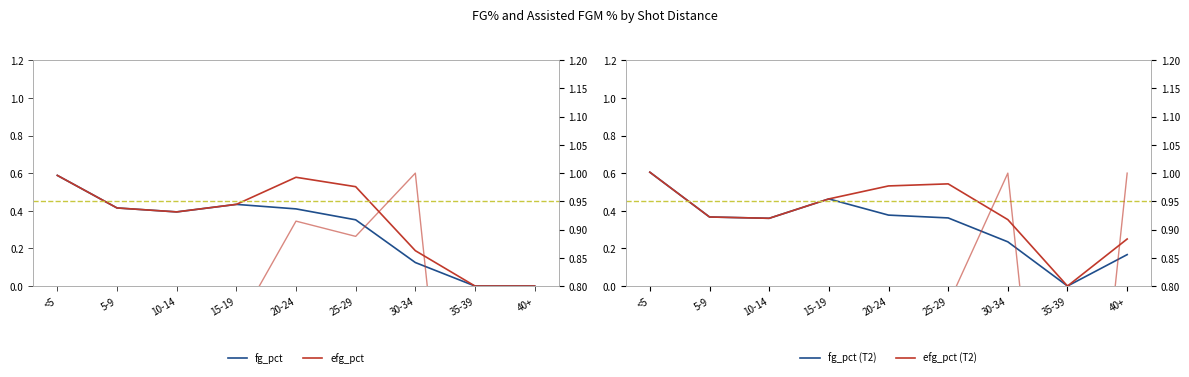

What is the difference between the highest and lowest values at 15-19?

0.3